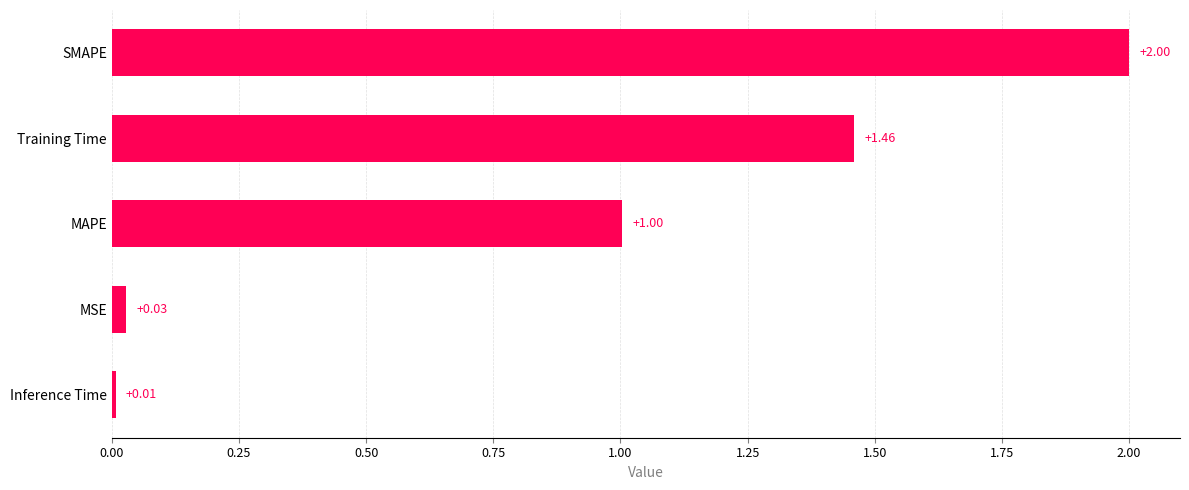

Rank the categories by value from lowest to highest.

Inference Time, MSE, MAPE, Training Time, SMAPE